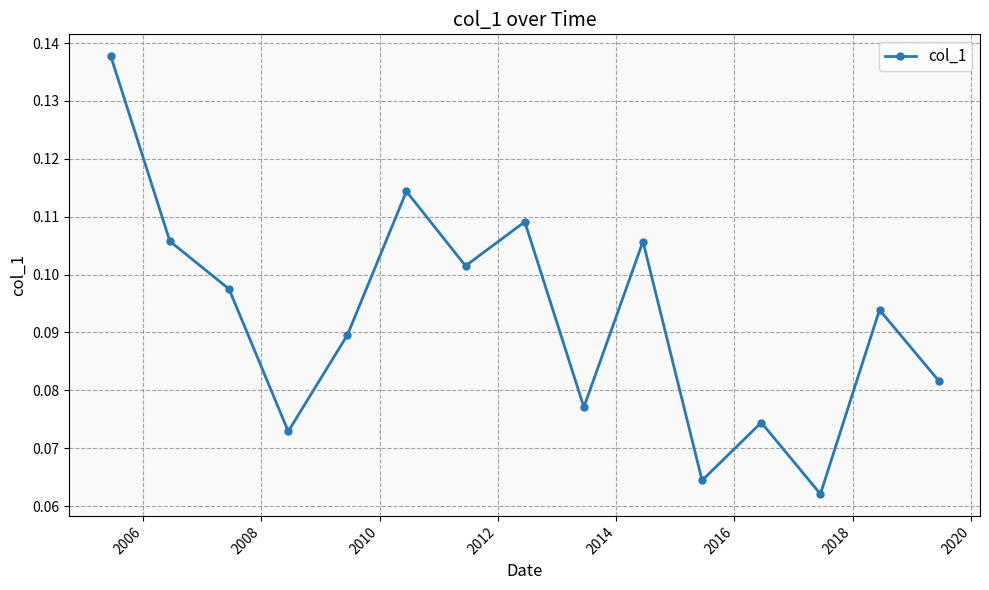

Count the values in the range 0 to 1.

15